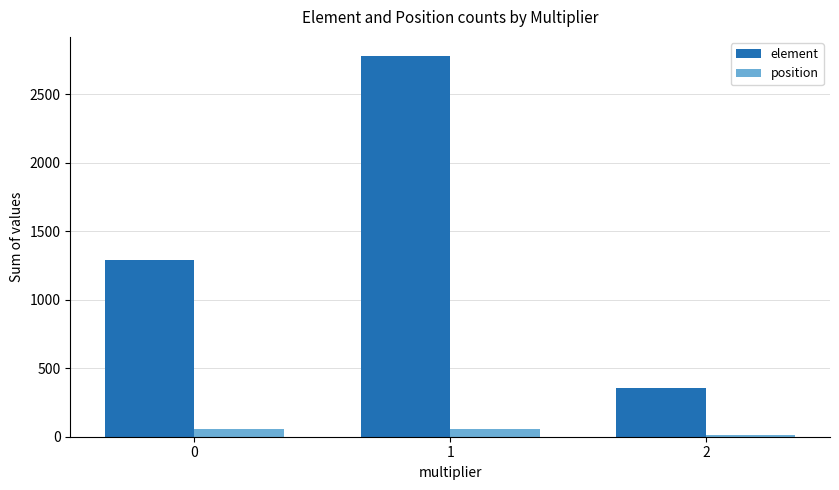

Between 0 and 2, which series saw the biggest shift?

element